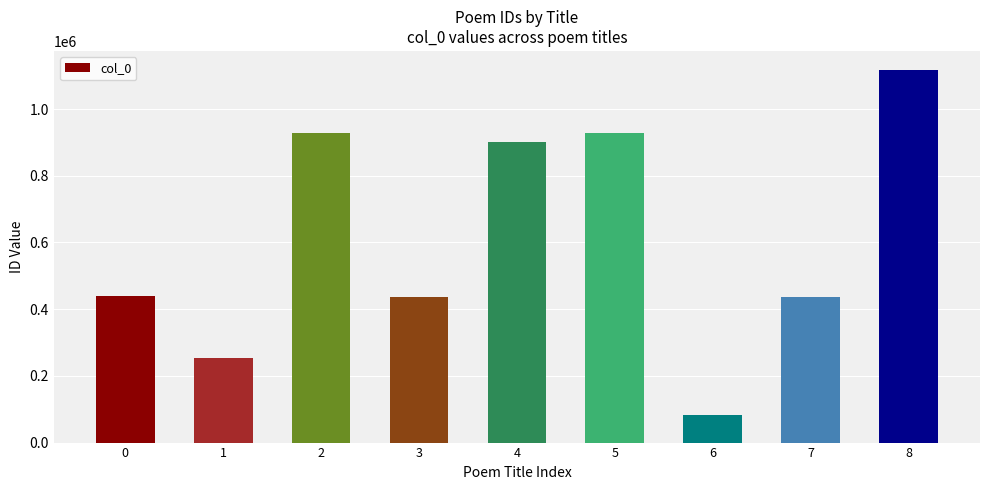

The value at 1 is 252501. True or false?

True